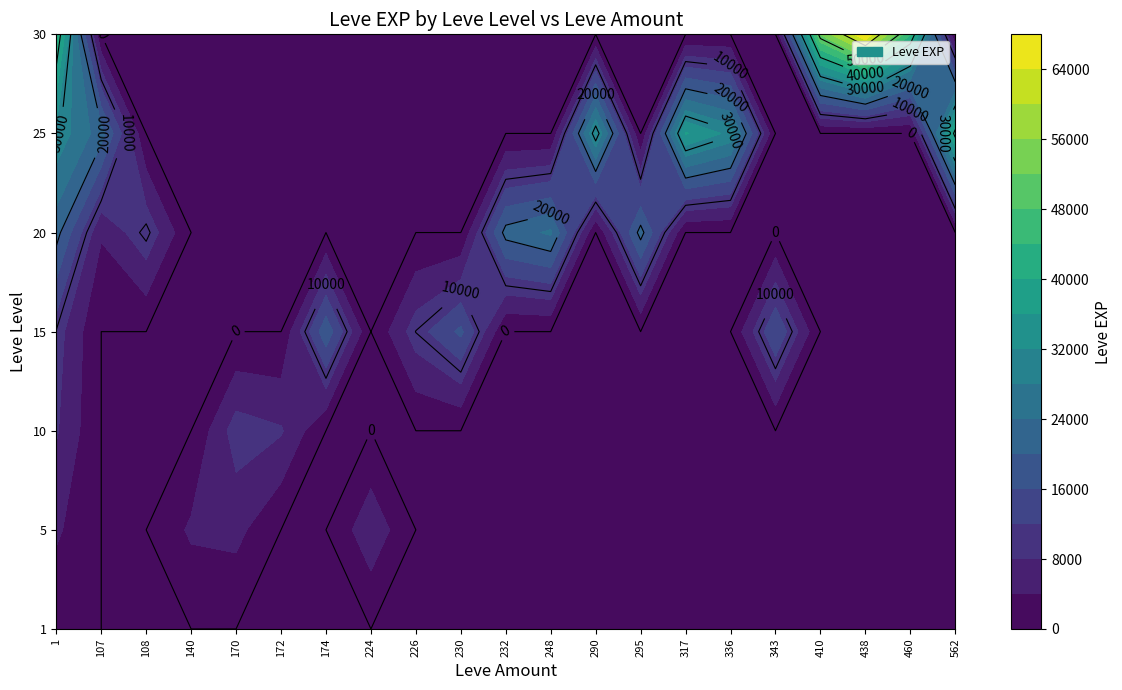

Is the value of 317 at 5 greater than the value of 343 at 20?

No